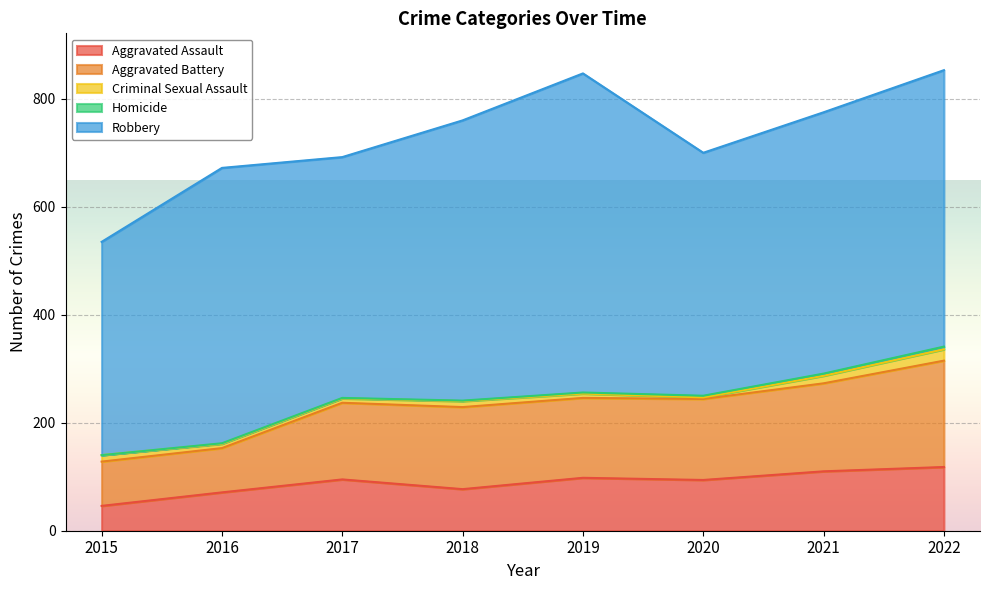

Rank the series at 2016 from highest to lowest value.

Robbery, Aggravated Battery, Aggravated Assault, Criminal Sexual Assault, Homicide